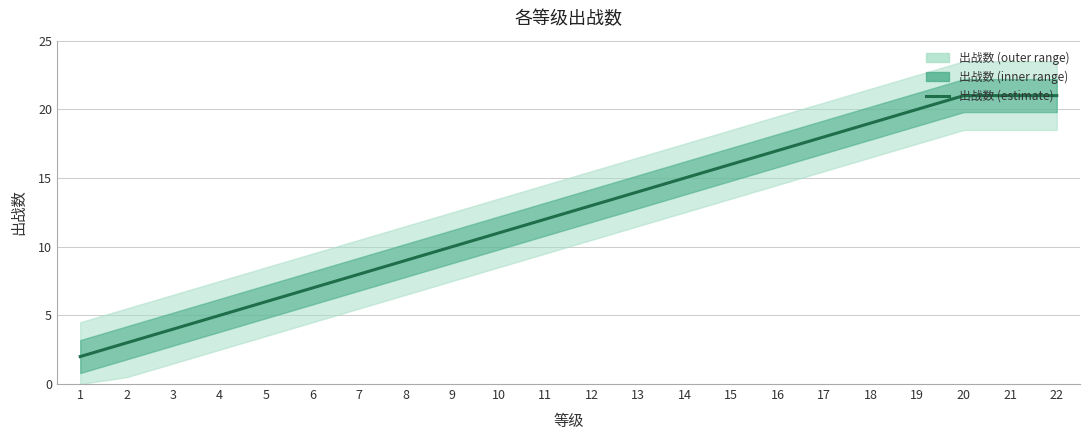

Rank the categories by value from lowest to highest.

1, 2, 3, 4, 5, 6, 7, 8, 9, 10, 11, 12, 13, 14, 15, 16, 17, 18, 19, 20, 21, 22